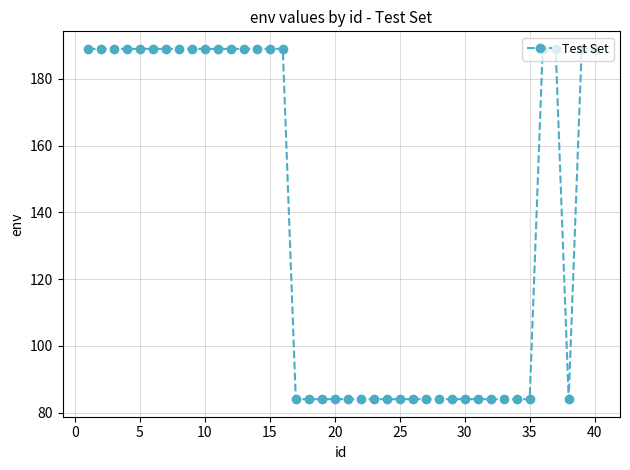

Reading left to right, extract all data points from this chart.

189	189	189	189	189	189	189	189	189	189	189	189	189	189	189	189	84	84	84	84	84	84	84	84	84	84	84	84	84	84	84	84	84	84	84	189	189	84	189	189